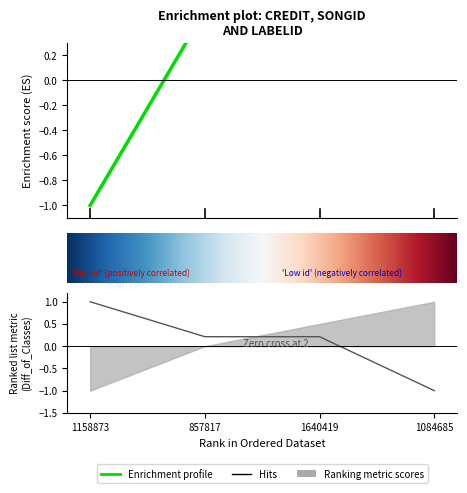

At how many categories does at least one series exceed 0?

4